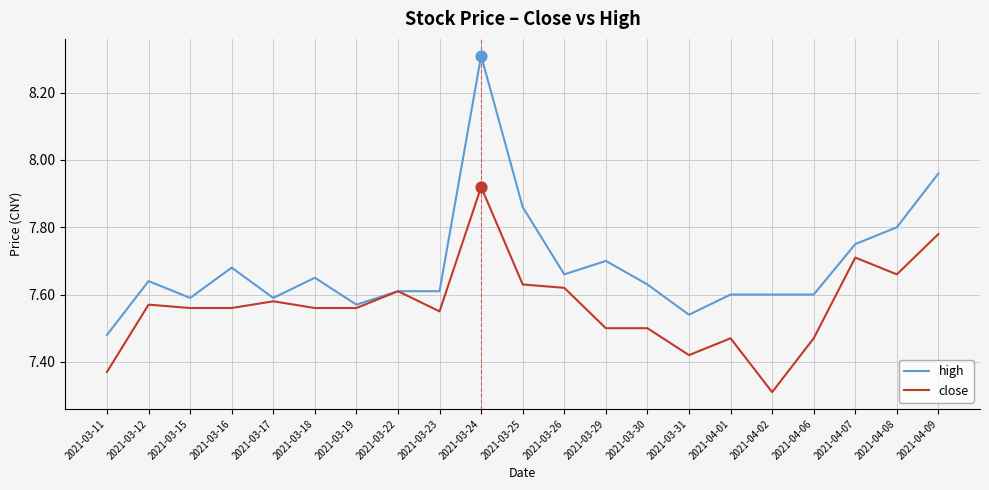

Between 2021-03-17 and 2021-04-01, which series saw the biggest shift?

close